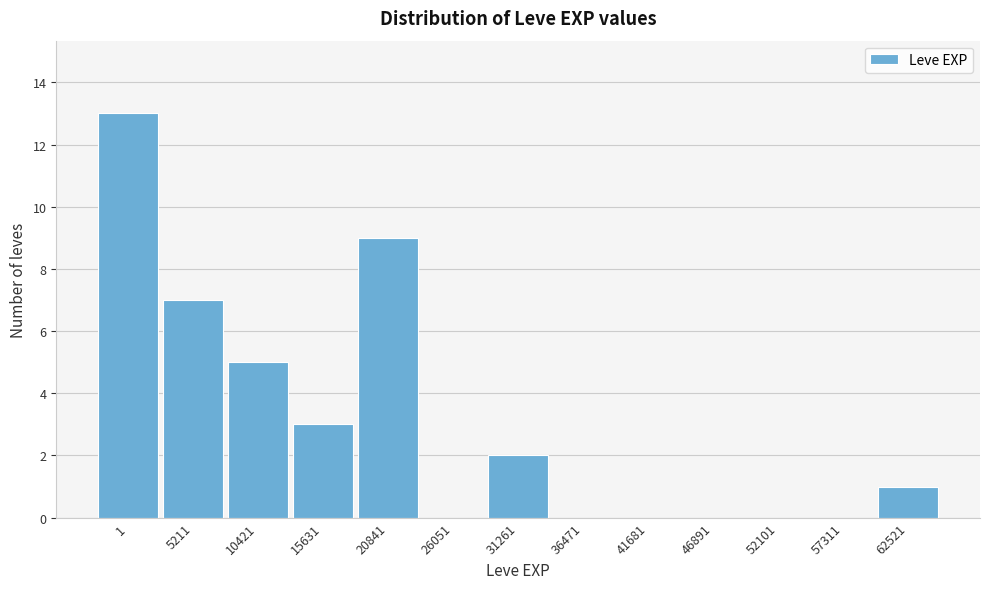

Reading left to right, extract all data points from this chart.

1=13	5211=7	10421=5	15631=3	20841=9	26051=0	31261=2	36471=0	41681=0	46891=0	52101=0	57311=0	62521=1